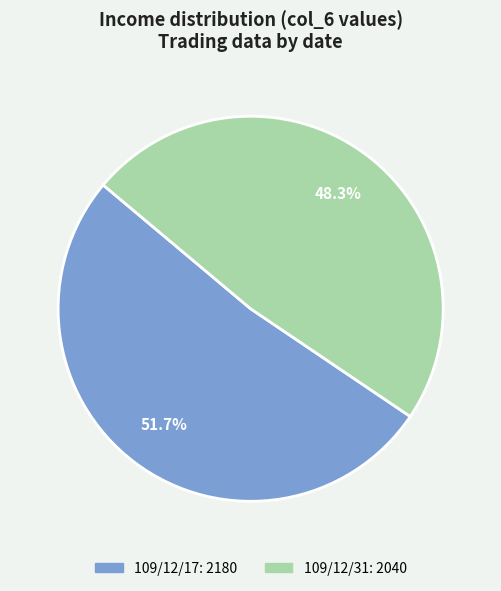

To the nearest percent, what is the difference between the 109/12/31 and 109/12/17 slice percentages?

3%